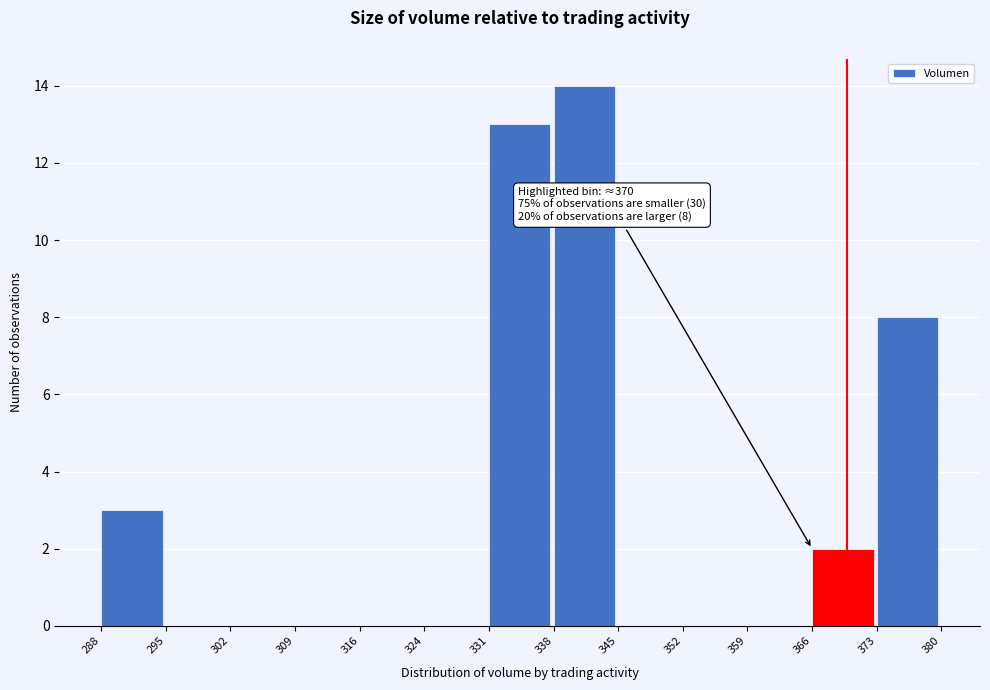

Which range on the x-axis has the tallest bar?

338 to 345